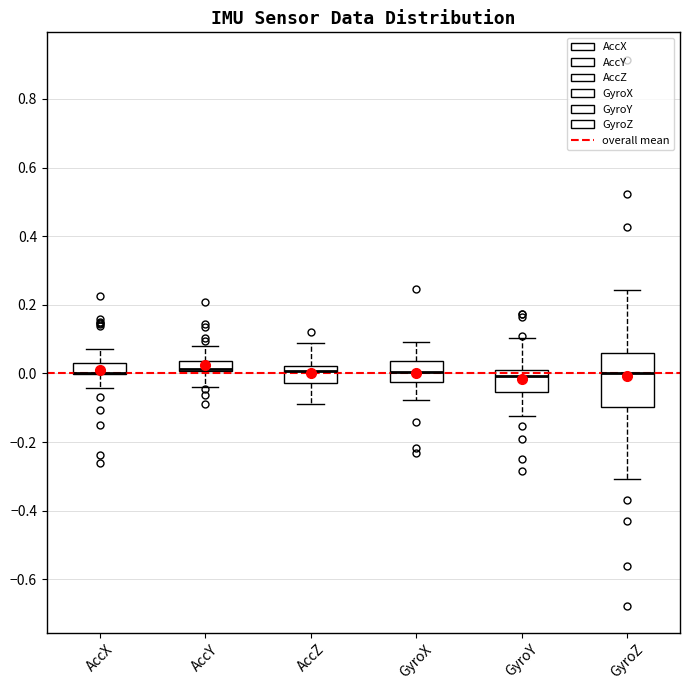

Reading left to right, transcribe this box plot: for each box, give where its median line is, the range the box spans, and where its two whiskers end, as read against the y-axis. The values are not printed on the chart, so give them approximately, as read against the axis.

AccX: median 0.00 (drawn on the box's lower edge), box 0.00 to 0.04, whiskers -0.04 to 0.08
AccY: median 0.02, box 0.00 to 0.04, whiskers -0.04 to 0.08
AccZ: median 0.00, box -0.02 to 0.02, whiskers -0.10 to 0.08
GyroX: median 0.00, box -0.02 to 0.04, whiskers -0.08 to 0.10
GyroY: median 0.00 (just below the box's upper edge), box -0.06 to 0.00, whiskers -0.12 to 0.10
GyroZ: median 0.00, box -0.10 to 0.06, whiskers -0.30 to 0.24